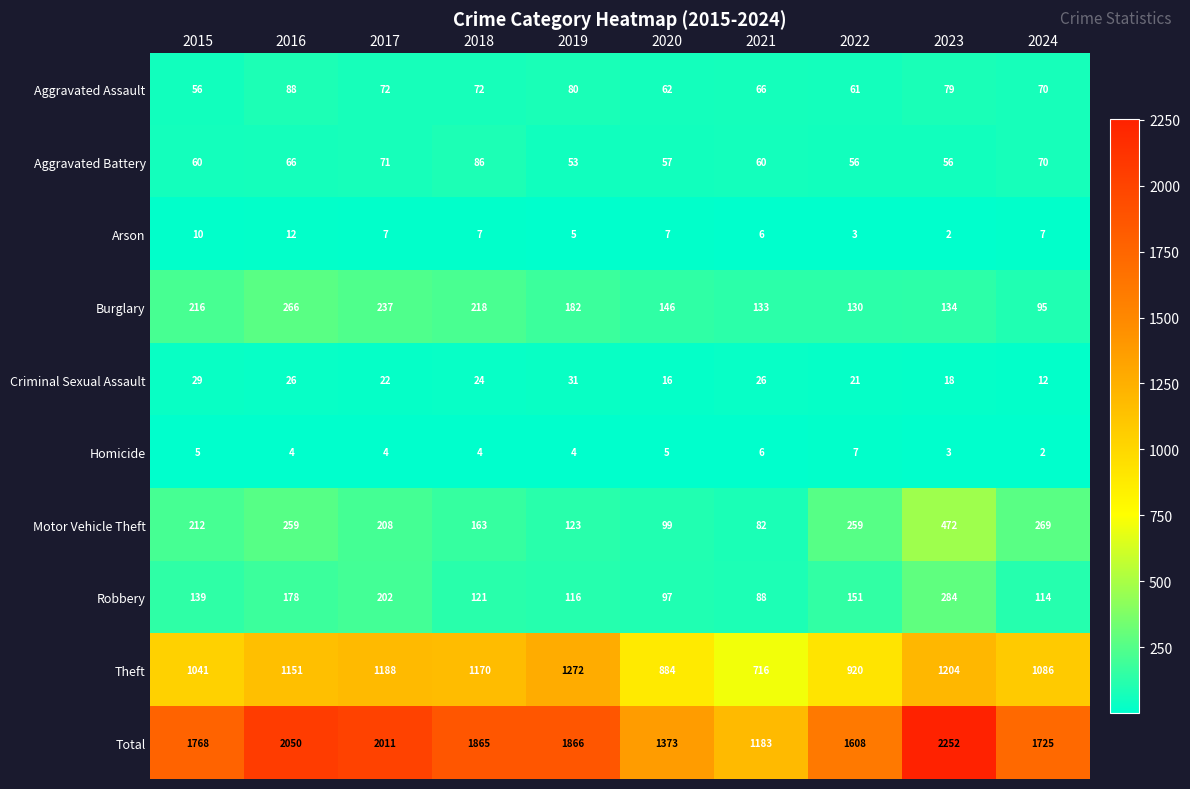

How many data points in Aggravated Battery are less than 60?

4